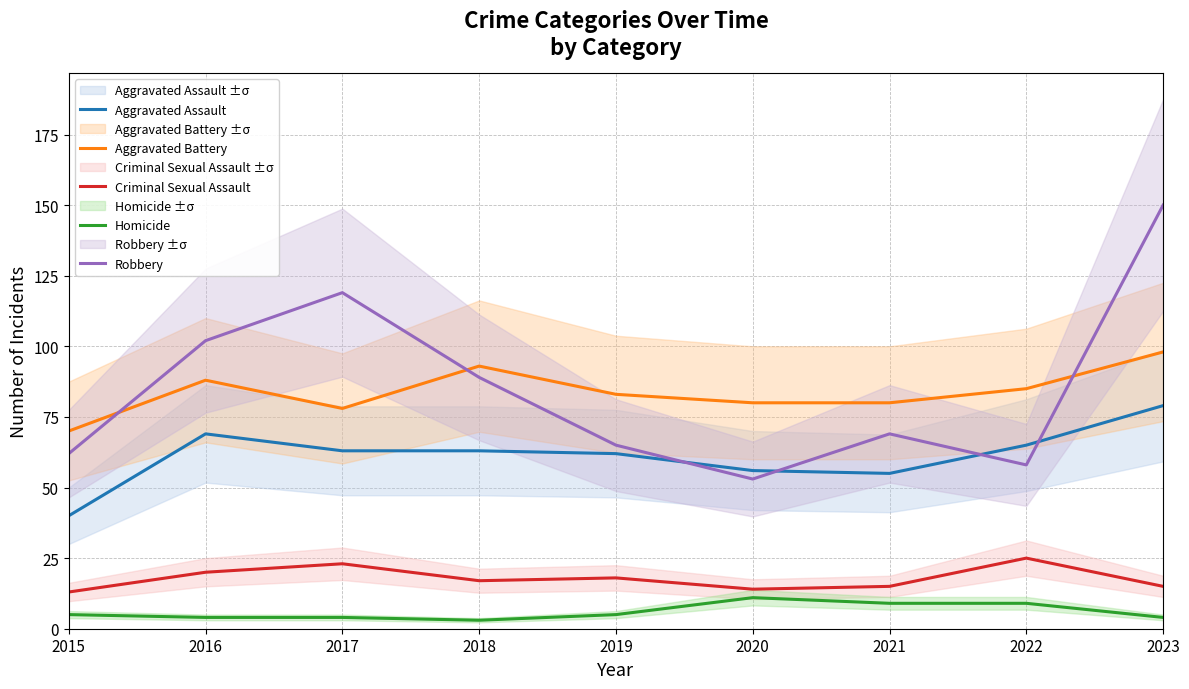

Reading left to right, what are all the values shown in this chart?

Aggravated Assault: 2015=40	2016=69	2017=63	2018=63	2019=62	2020=56	2021=55	2022=65	2023=79
Aggravated Battery: 2015=70	2016=88	2017=78	2018=93	2019=83	2020=80	2021=80	2022=85	2023=98
Criminal Sexual Assault: 2015=13	2016=20	2017=23	2018=17	2019=18	2020=14	2021=15	2022=25	2023=15
Homicide: 2015=5	2016=4	2017=4	2018=3	2019=5	2020=11	2021=9	2022=9	2023=4
Robbery: 2015=62	2016=102	2017=119	2018=89	2019=65	2020=53	2021=69	2022=58	2023=150